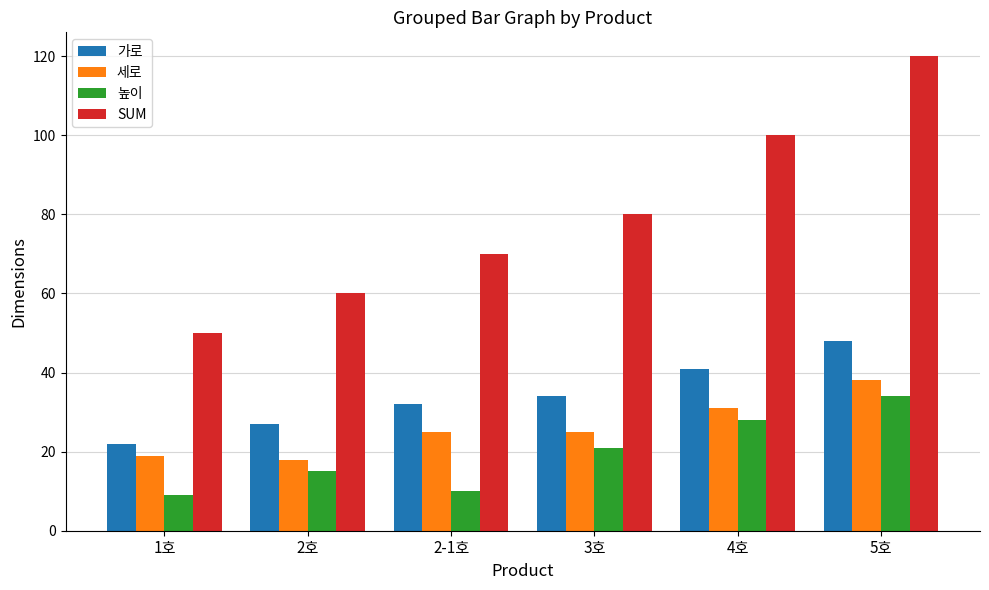

What is the greatest value displayed?

120